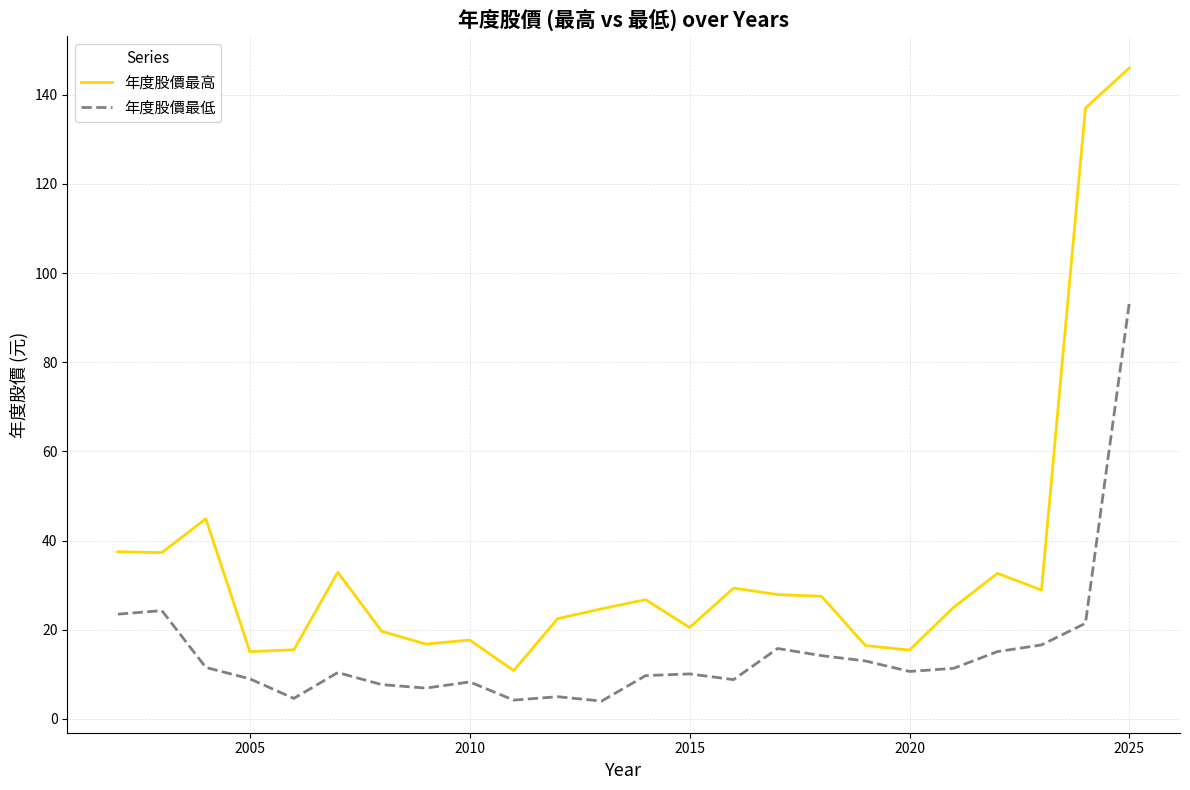

List the series in order of their overall mean, highest first.

年度股價最高, 年度股價最低